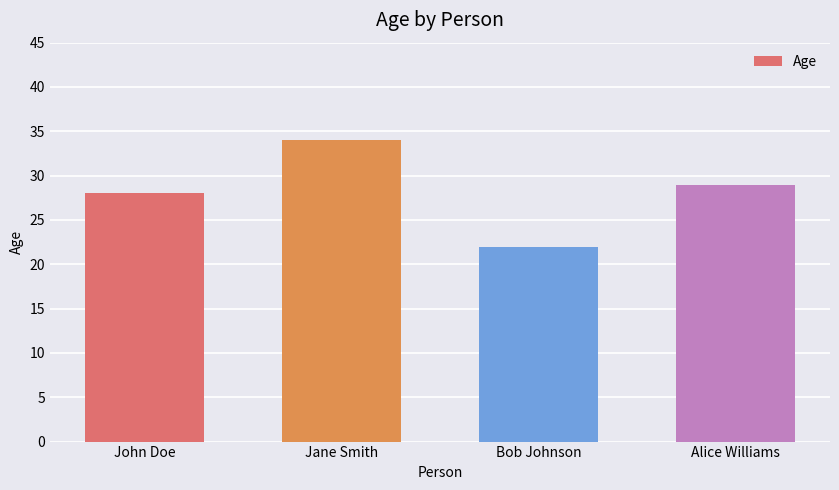

Which label corresponds to the smallest value in the chart?

Bob Johnson